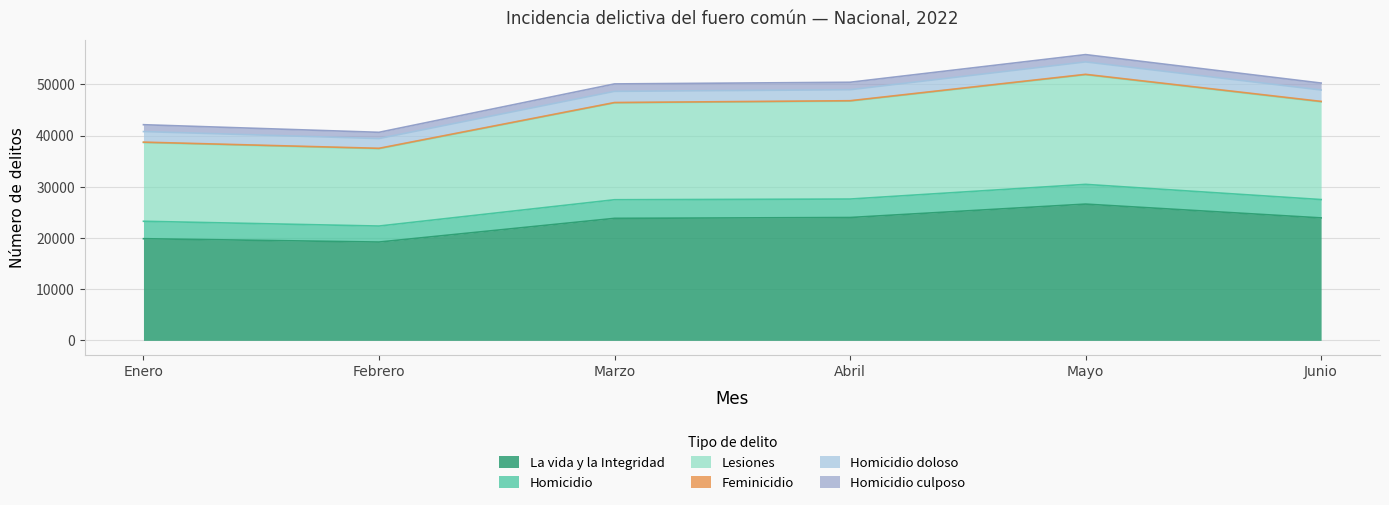

Reading left to right, what are all the values shown in this chart?

La vida y la Integridad: 19848	19195	23822	23986	26606	23911
Homicidio: 3405	3125	3634	3606	3853	3581
Lesiones: 15372	15096	18910	19118	21402	19078
Feminicidio: 78	82	72	79	81	87
Homicidio doloso: 2065	1904	2185	2147	2428	2223
Homicidio culposo: 1340	1221	1449	1459	1425	1358